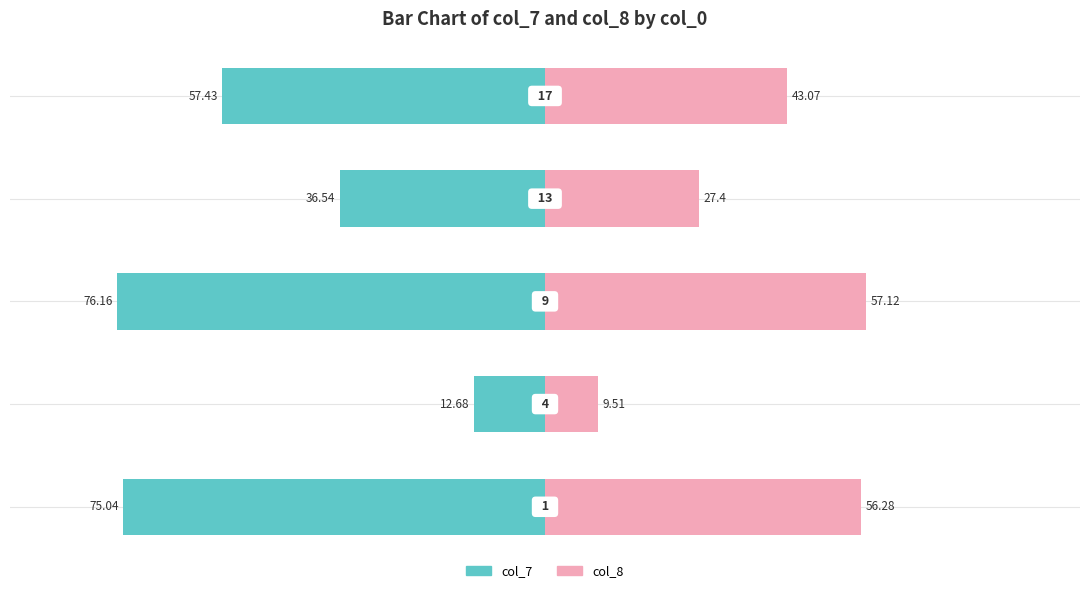

Between 1 and 4, which series saw the biggest shift?

col_7